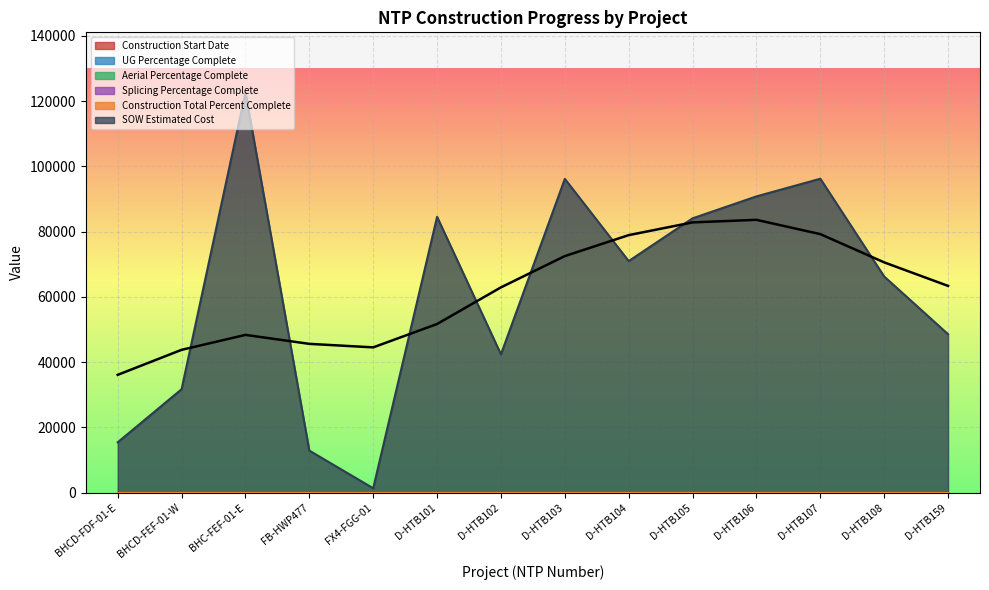

What is the difference between the highest and lowest values at D-HTB103?

96198.5